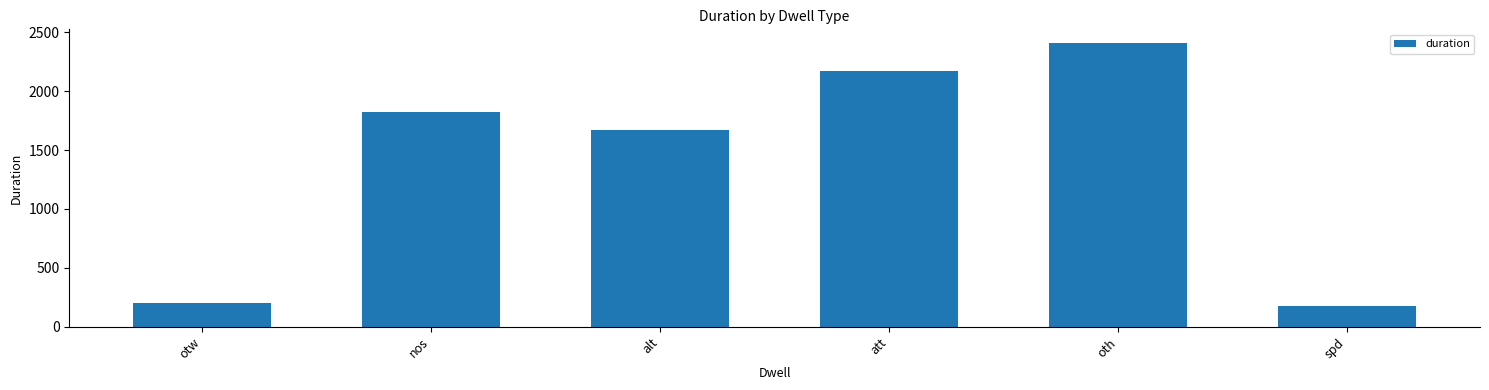

How many bars are there in total?

6